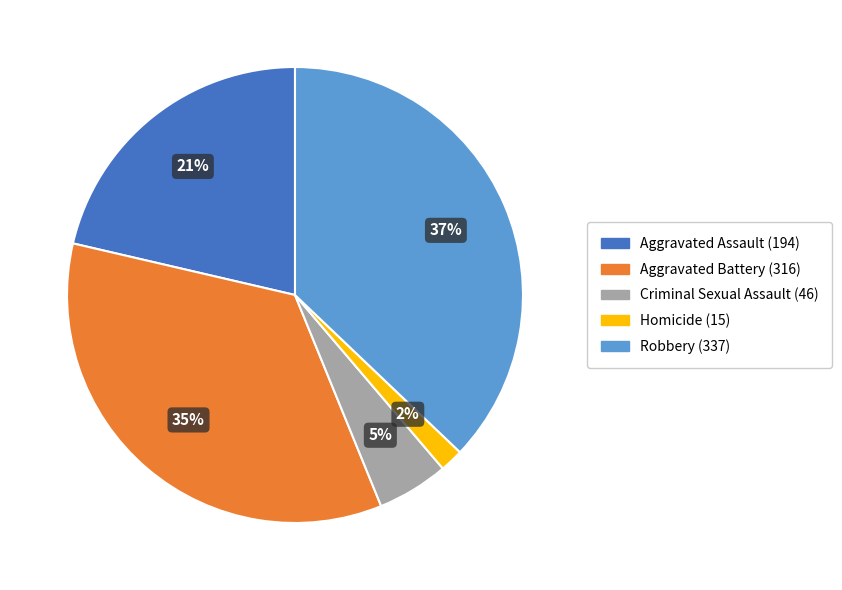

What percentage is the Aggravated Battery slice, to the nearest percent?

35%